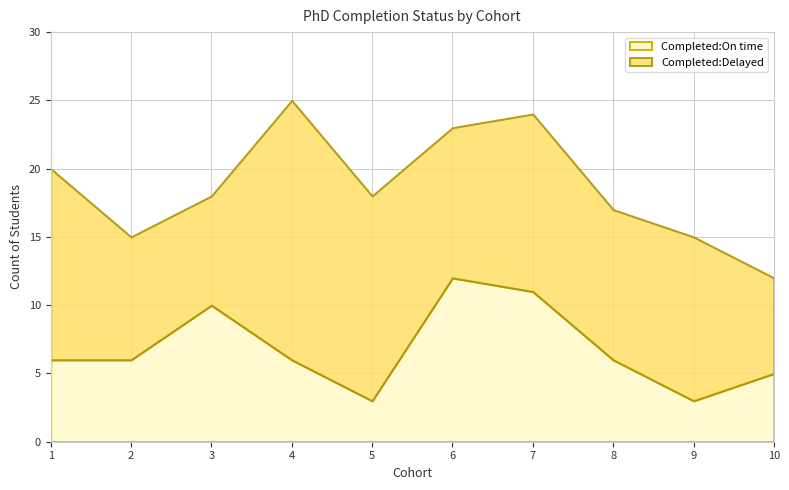

True or false: Completed:Delayed and Completed:On time intersect in this chart.

True